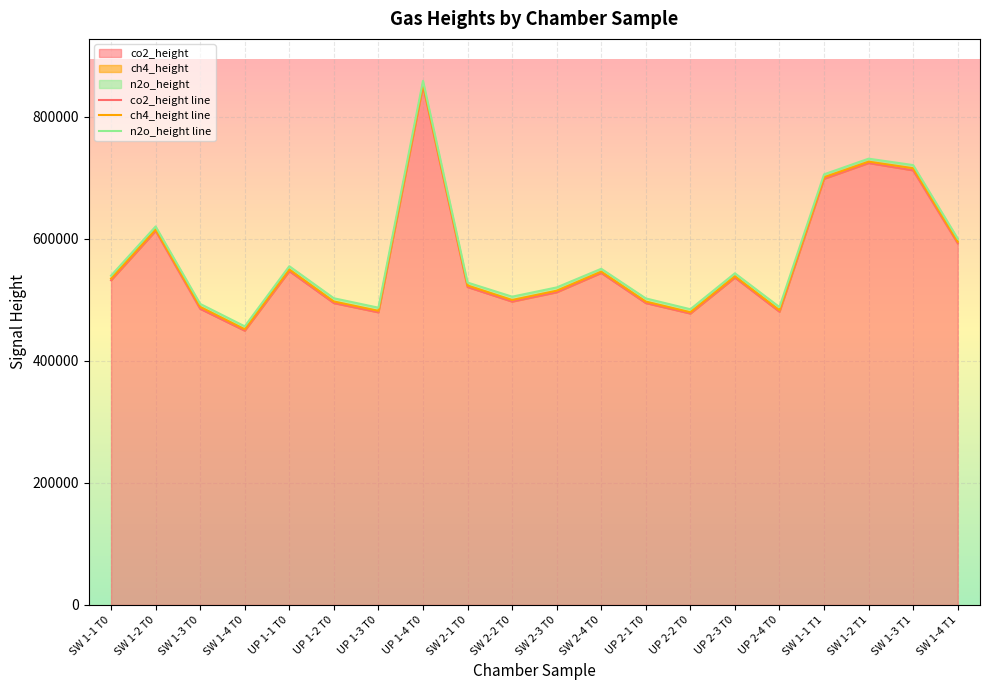

What is the spread (max minus min) of values at UP 2-3 T0?

7104